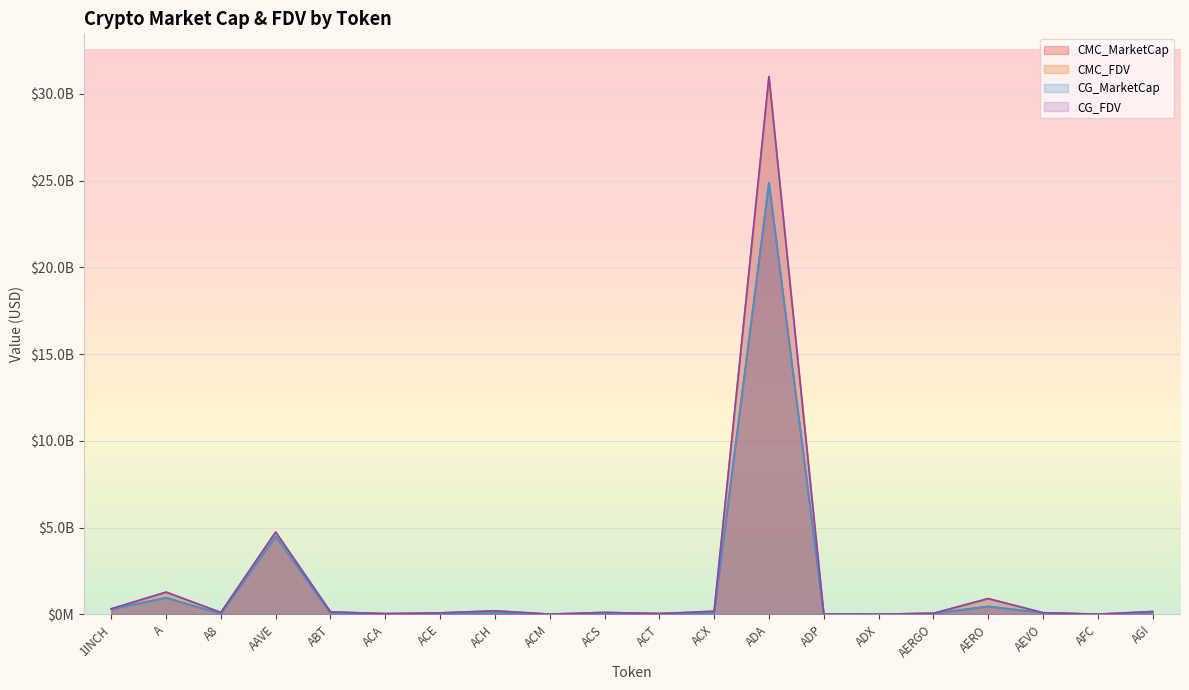

Which series changed the most between AAVE and AGI?

CG_FDV